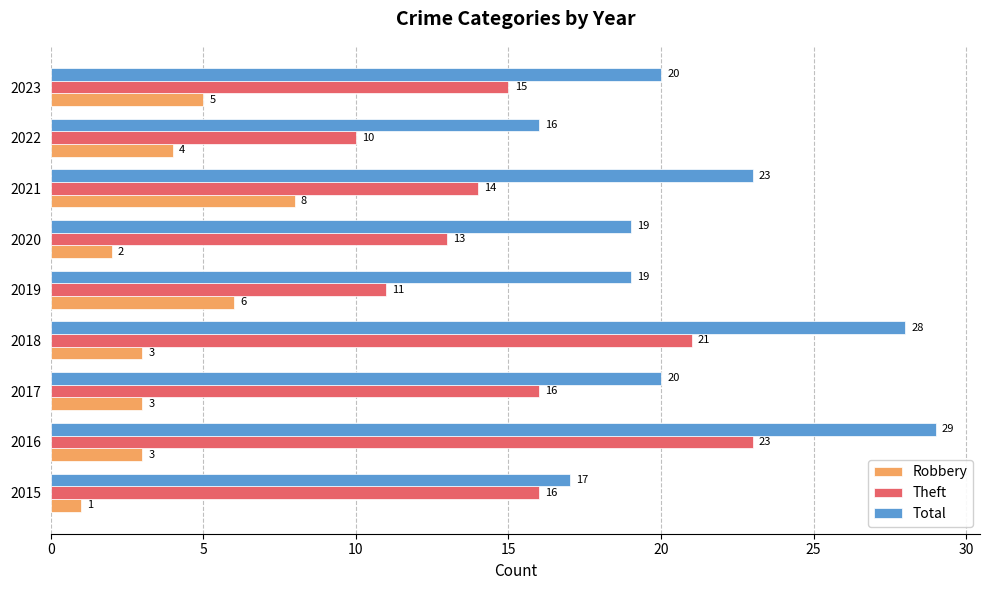

What is the average value of the Total series?

21